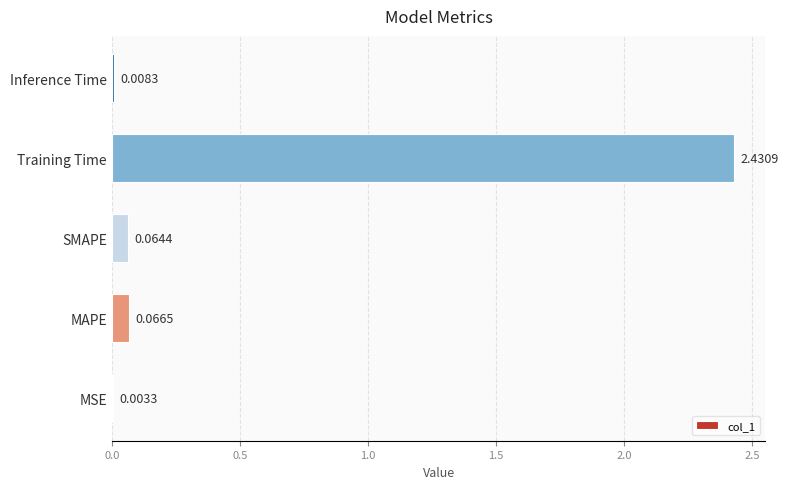

At which label is the value closest to 1?

MAPE